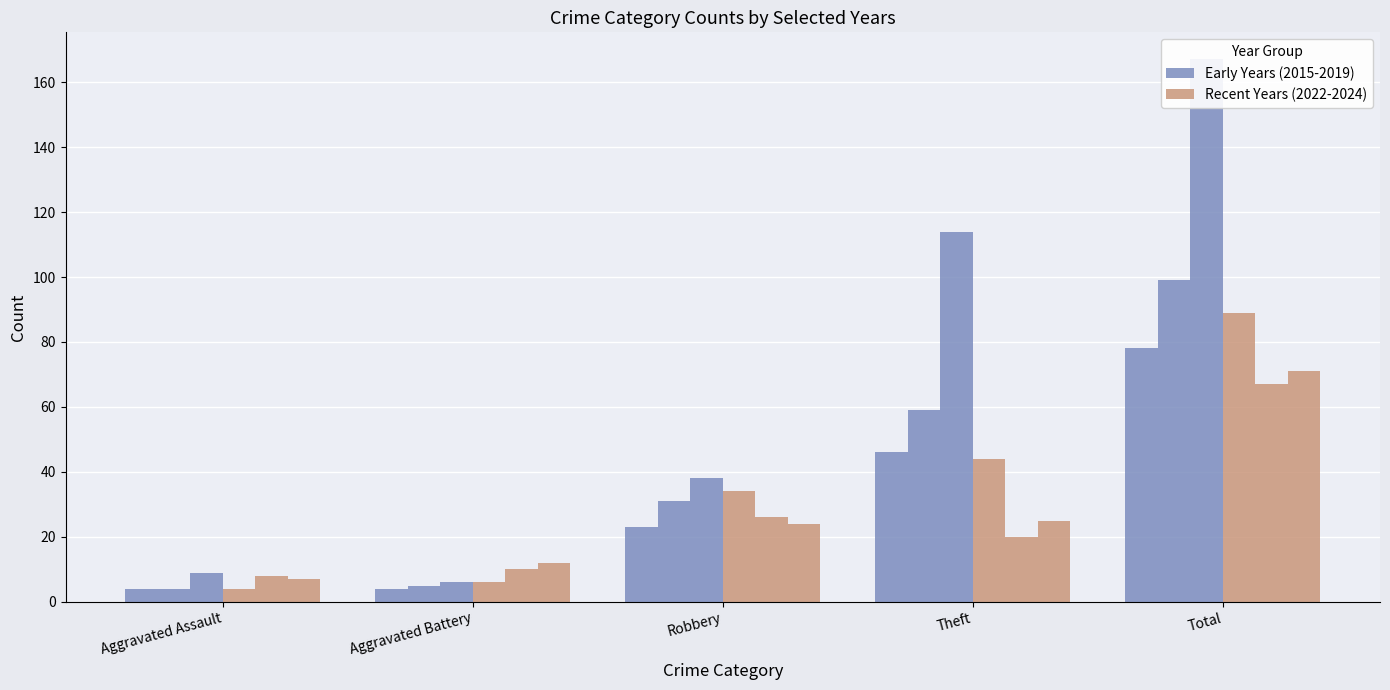

At which category is the sum across all series the highest?

Total